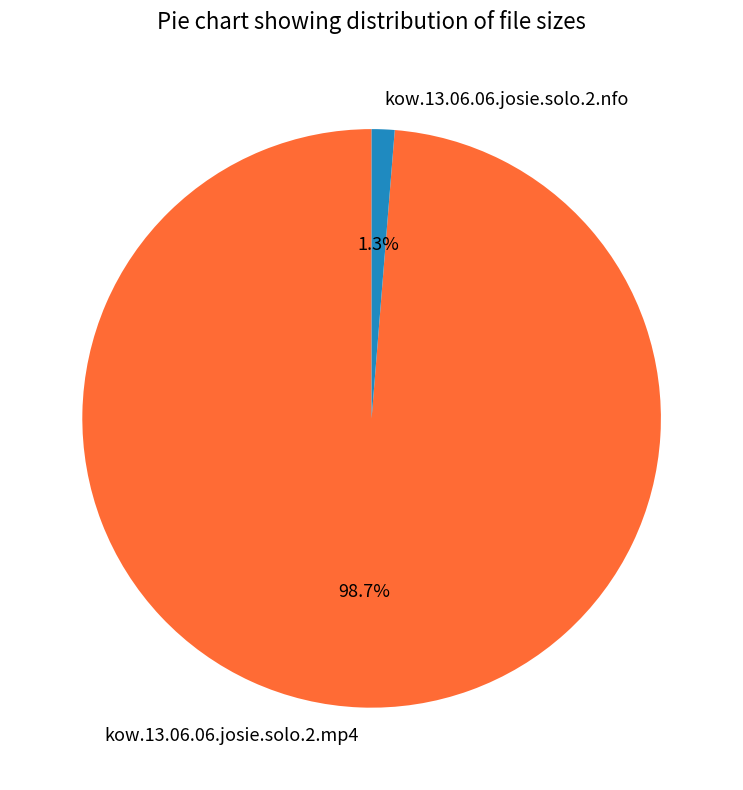

To the nearest percent, what portion does kow.13.06.06.josie.solo.2.mp4 represent?

99%